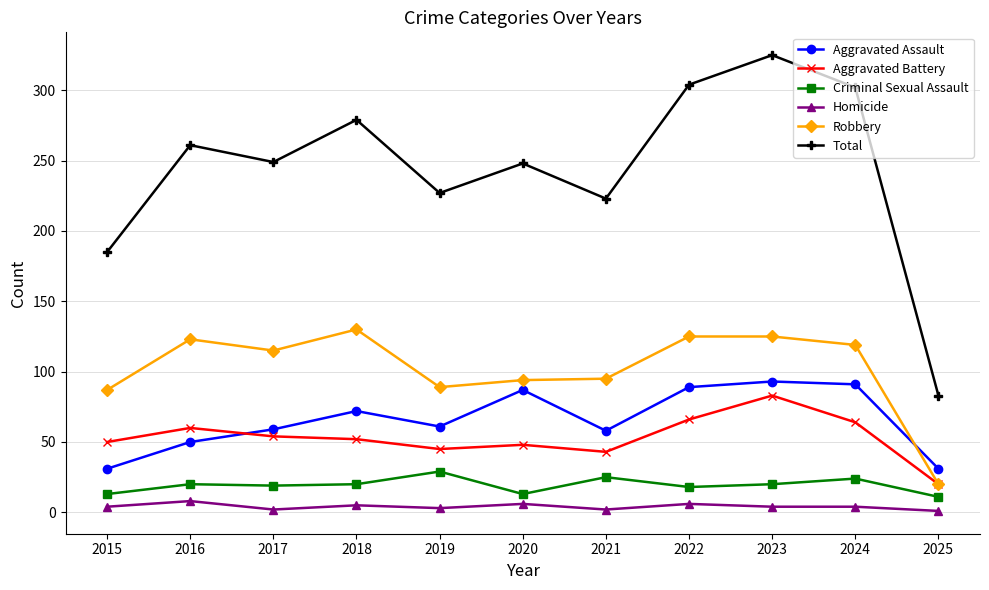

How many data points in Aggravated Battery are less than 52?

5